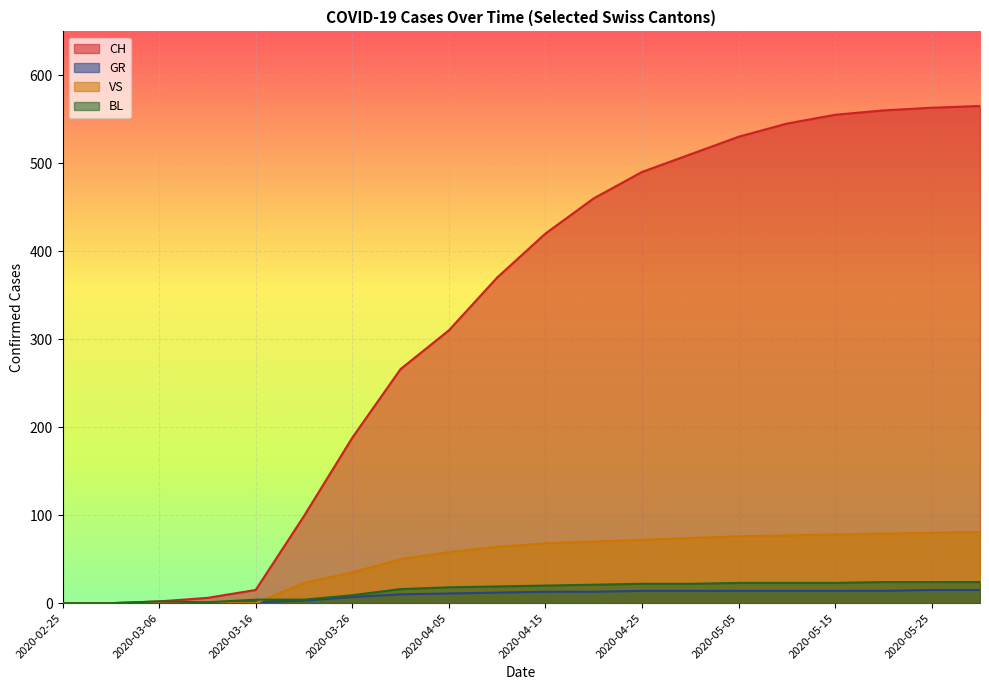

True or false: VS and CH intersect in this chart.

False